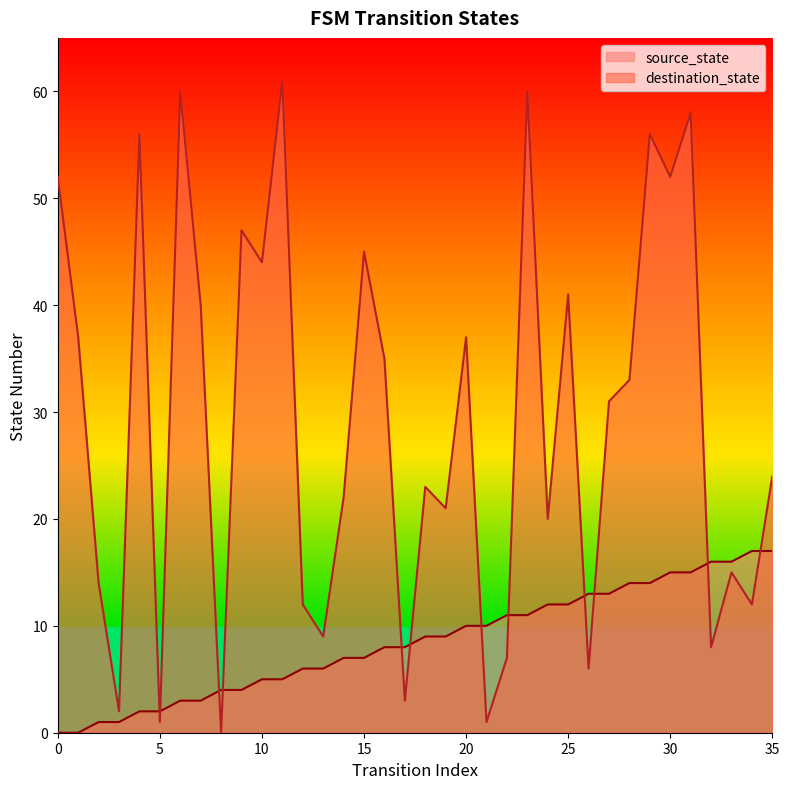

How many values in the destination_state series exceed 31?

17